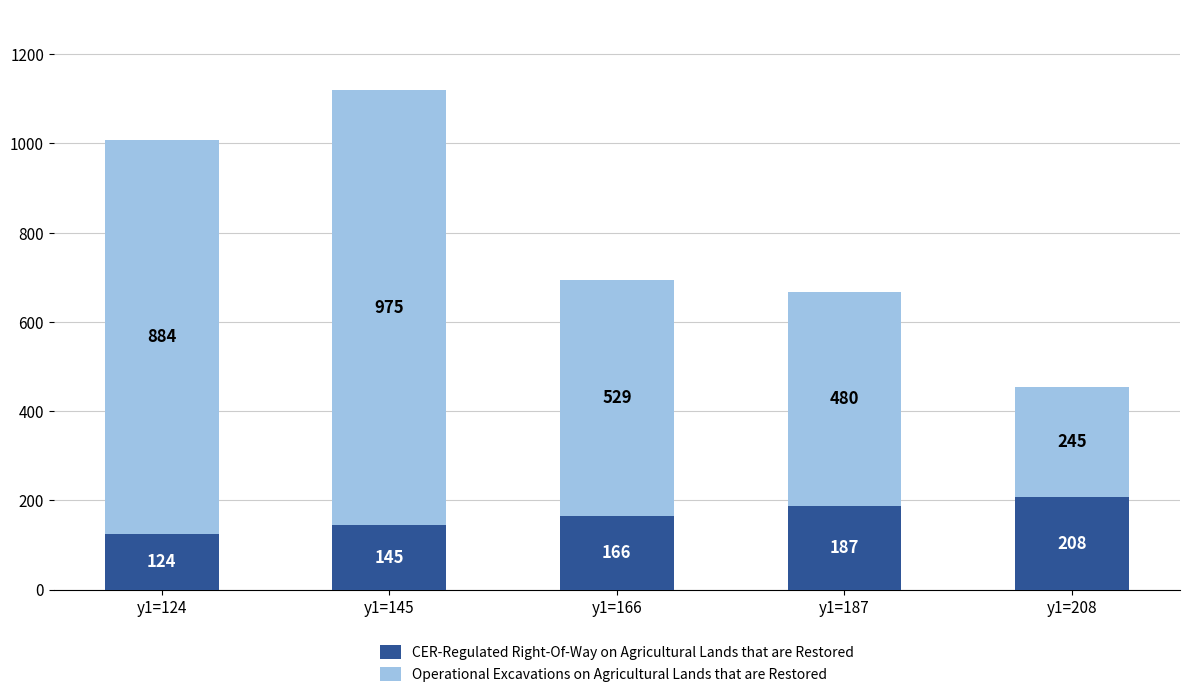

Where is CER-Regulated Right-Of-Way on Agricultural Lands that are Restored nearest to the value 166?

y1=166